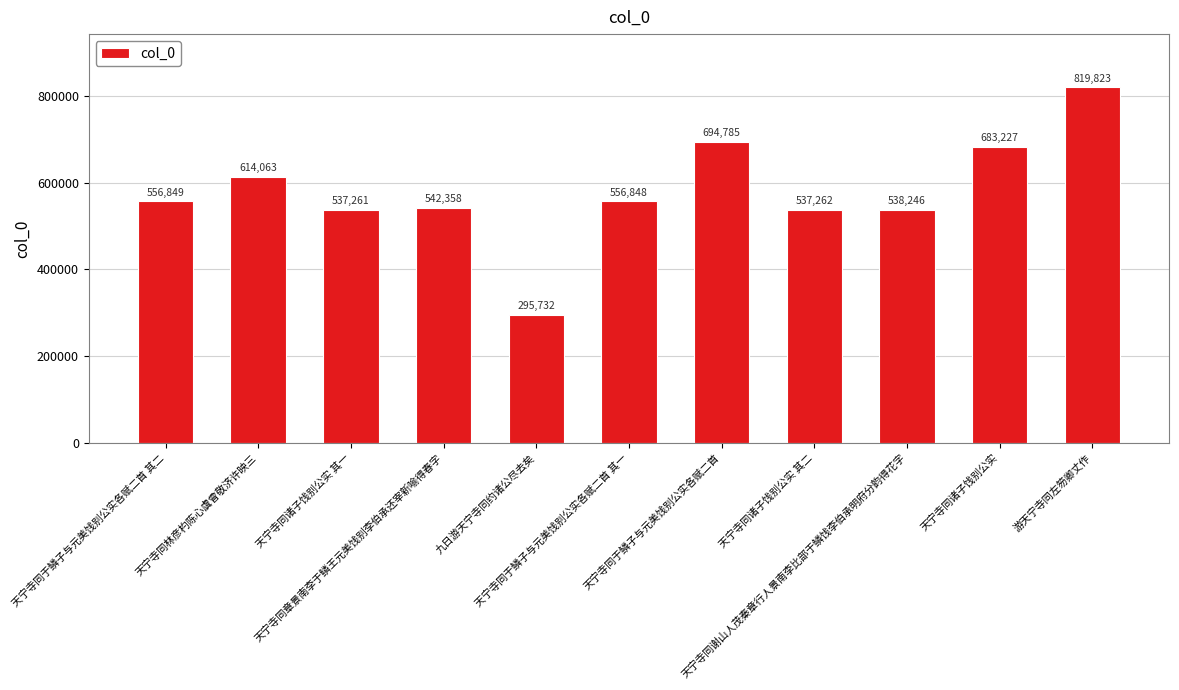

Is it true that the value at 天宁寺同诸子饯别公实 is 683227?

True